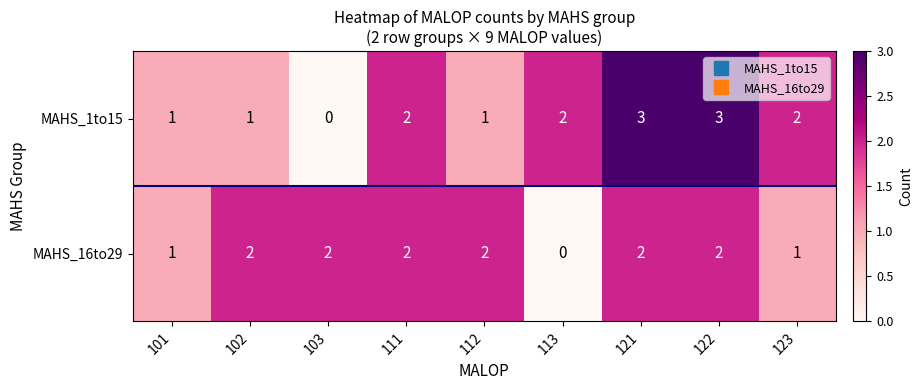

Which series changed the most between 103 and 122?

MAHS_1to15